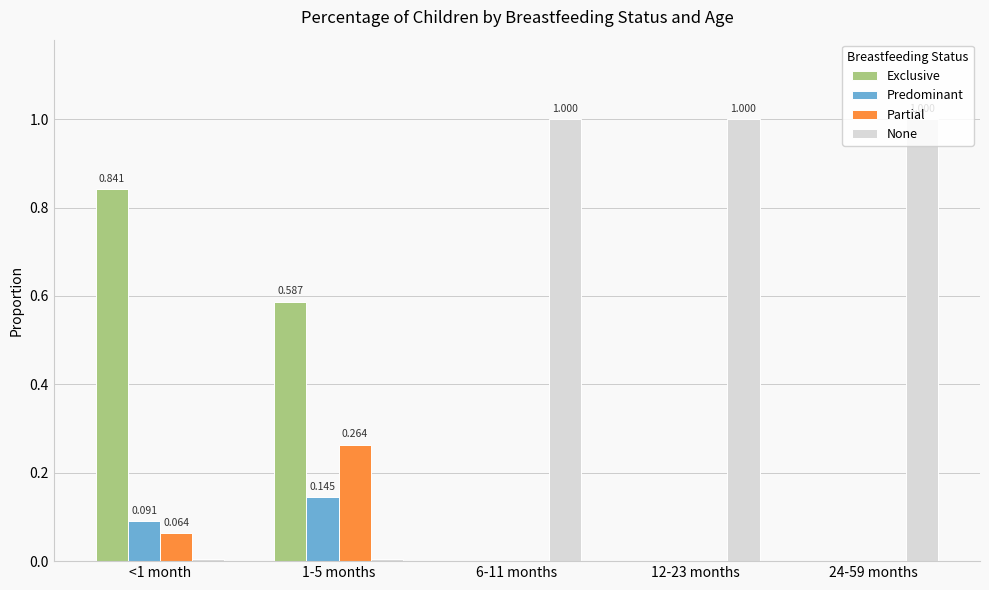

Which series has the largest total across all categories?

None